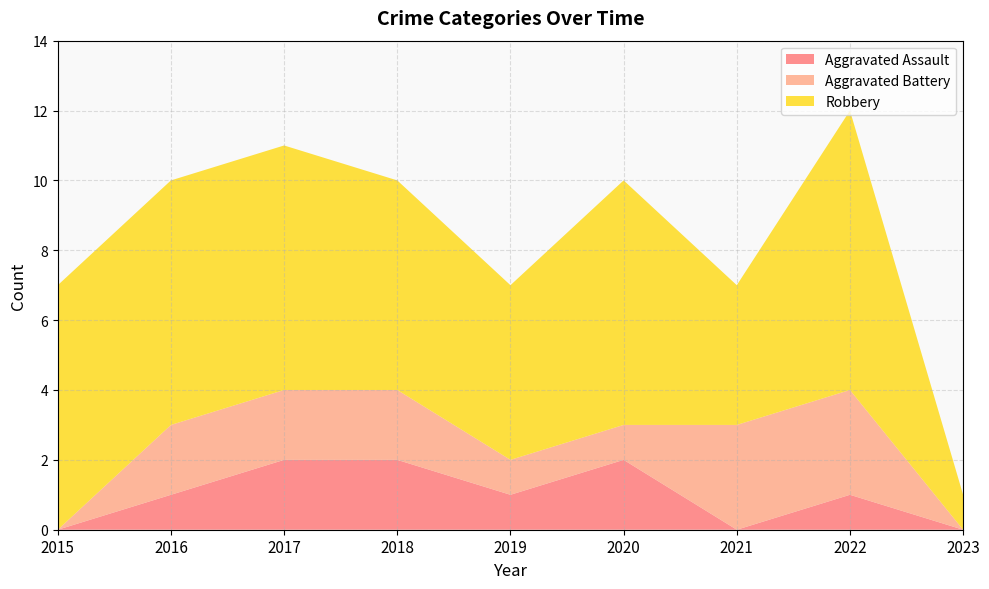

Reading left to right, extract all data points from this chart.

Aggravated Assault: 2015=0	2016=1	2017=2	2018=2	2019=1	2020=2	2021=0	2022=1	2023=0
Aggravated Battery: 2015=0	2016=2	2017=2	2018=2	2019=1	2020=1	2021=3	2022=3	2023=0
Robbery: 2015=7	2016=7	2017=7	2018=6	2019=5	2020=7	2021=4	2022=8	2023=1